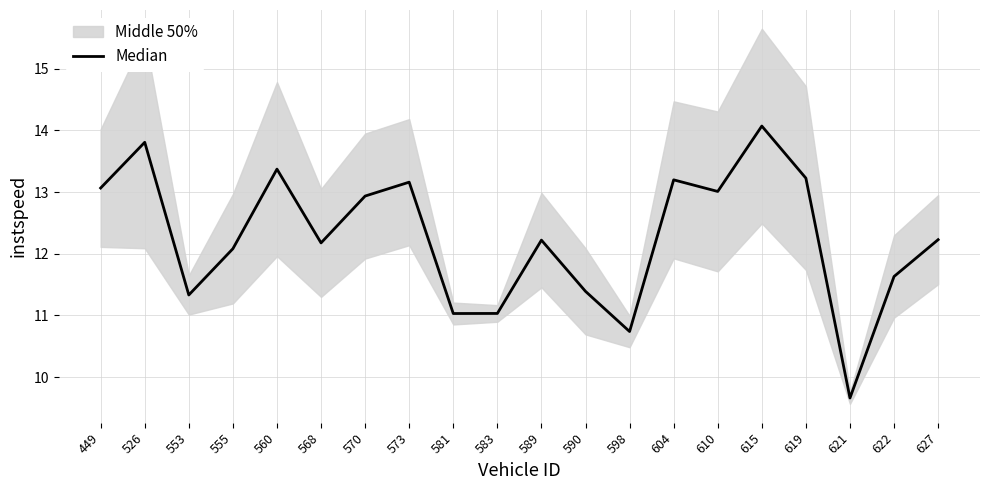

How many points are higher than both their immediate neighbors (excluding endpoints)?

6